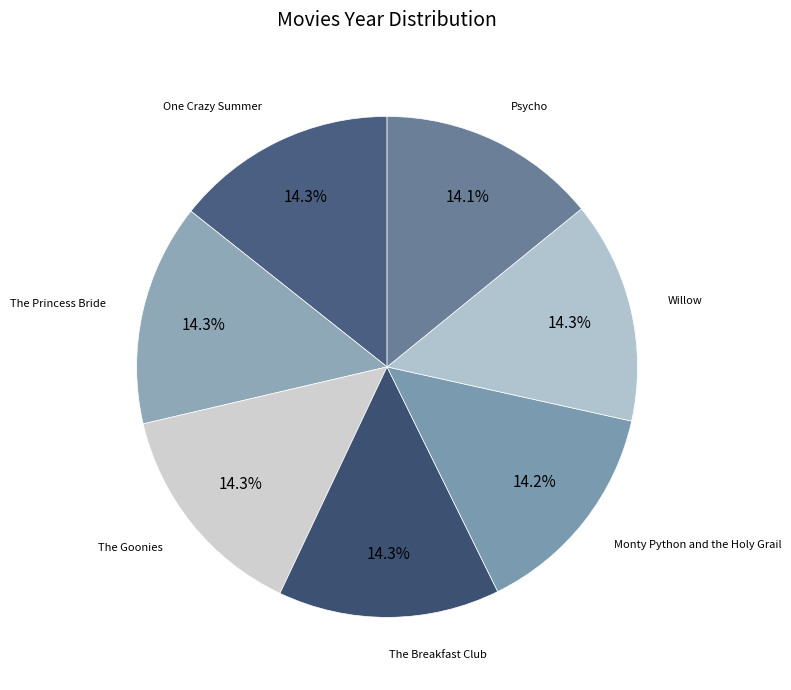

Rank the categories by value from lowest to highest.

Psycho, Monty Python and the Holy Grail, The Goonies, The Breakfast Club, One Crazy Summer, The Princess Bride, Willow